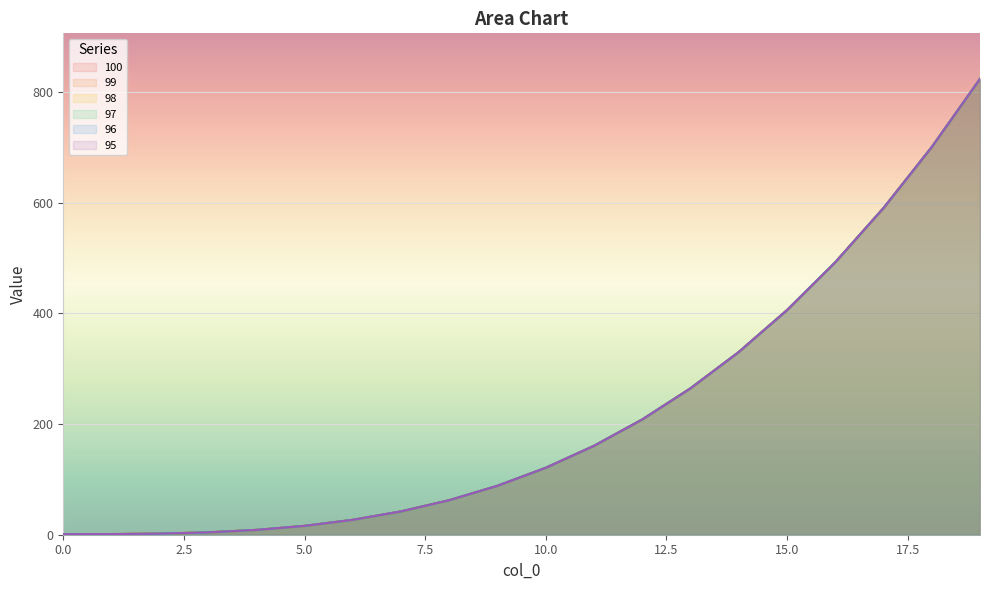

At how many categories does at least one series exceed 668?

2